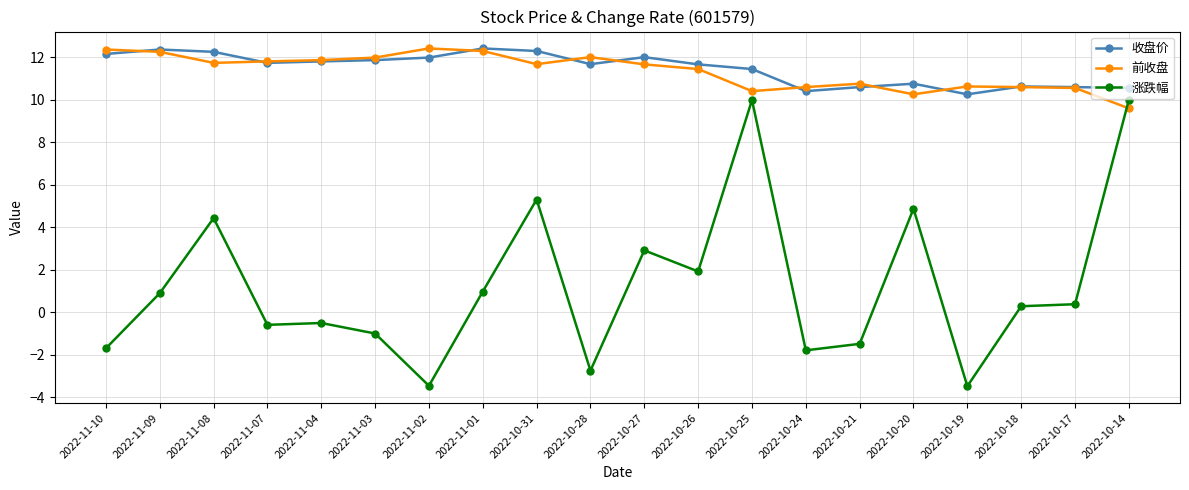

What is the value of the 前收盘 point at the 15th from the left?

10.8